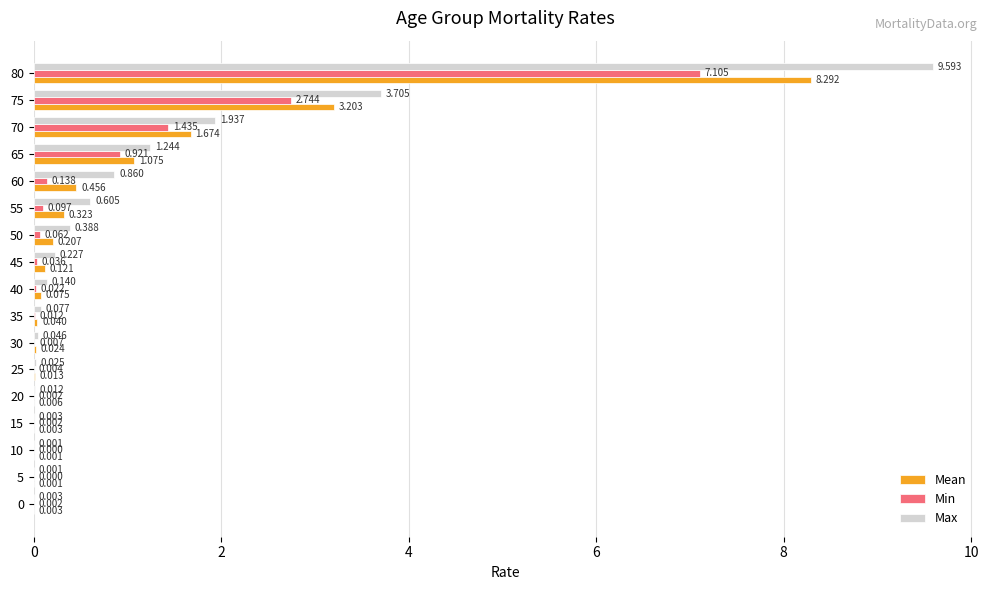

Which series has the largest total across all categories?

Max